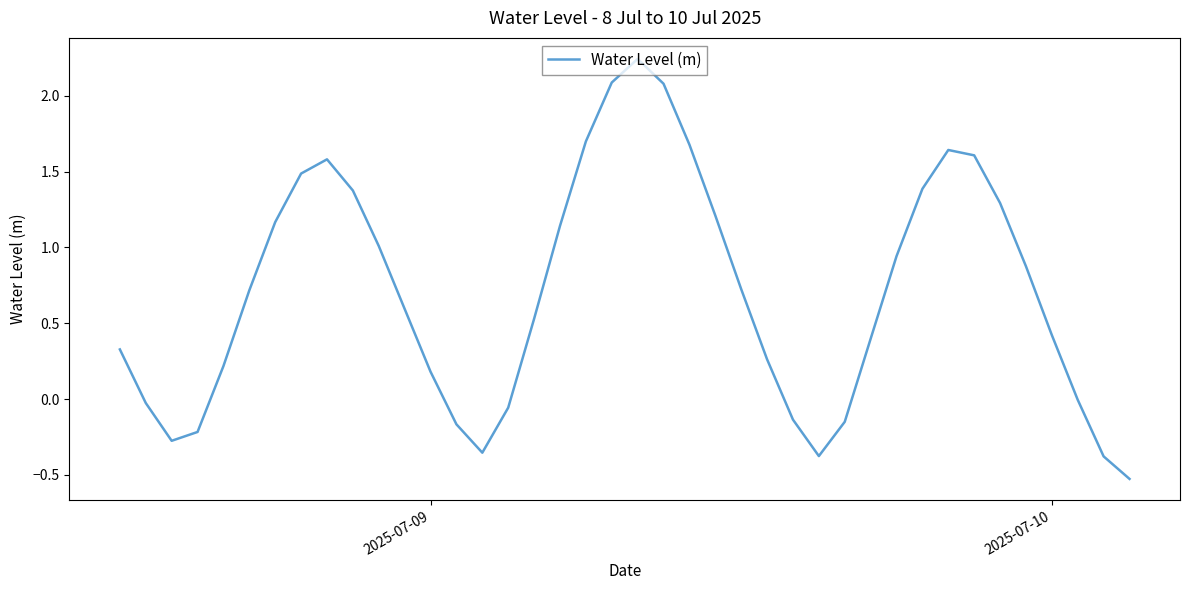

What is the smallest value displayed?

-0.5